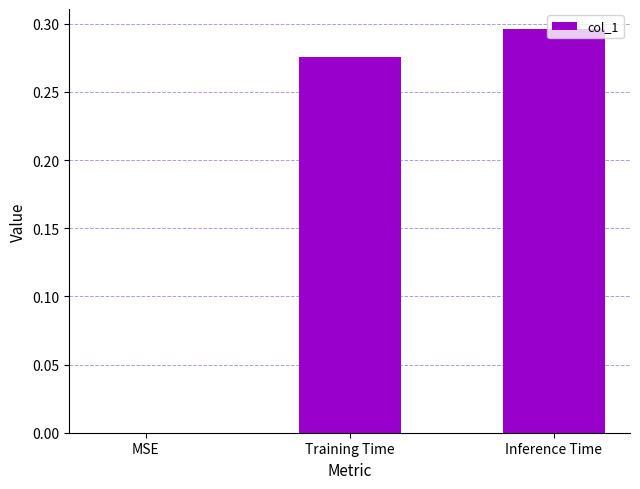

Between Inference Time and MSE, which is larger?

Inference Time